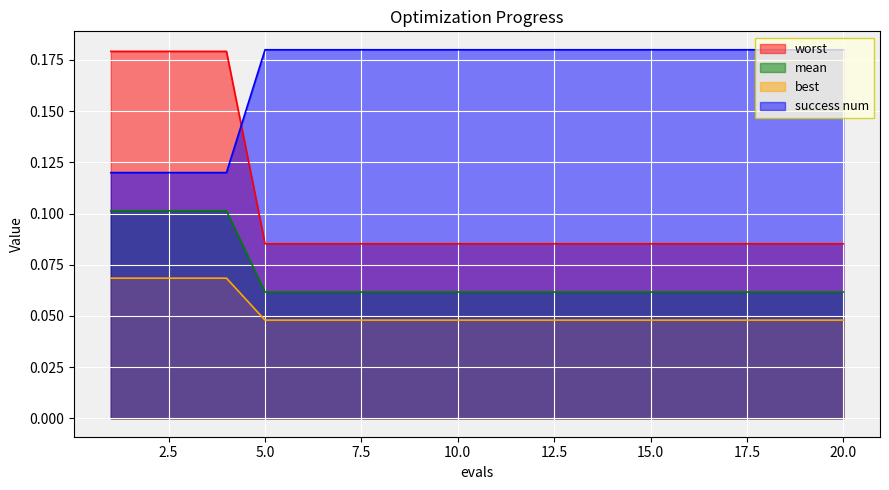

What is the value of the success num point at the 15th from the left?

0.2